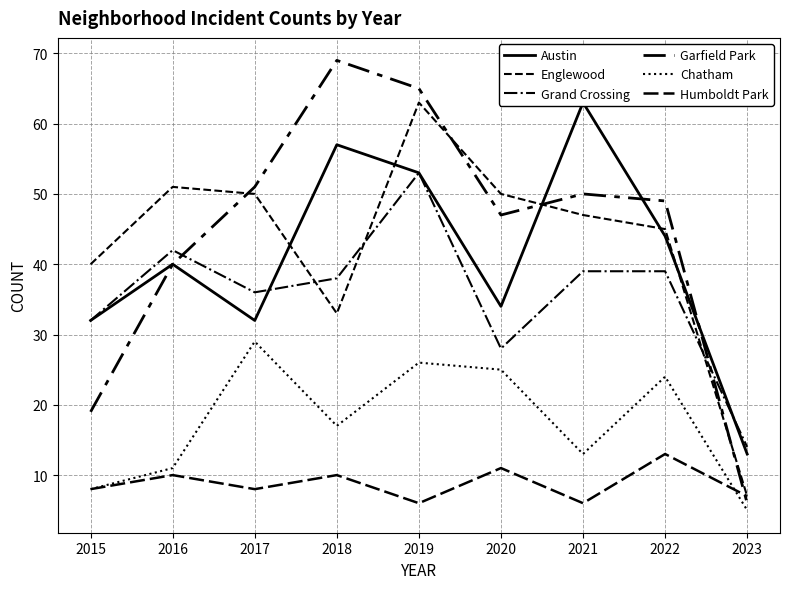

At which category does Grand Crossing reach its first local valley?

2017